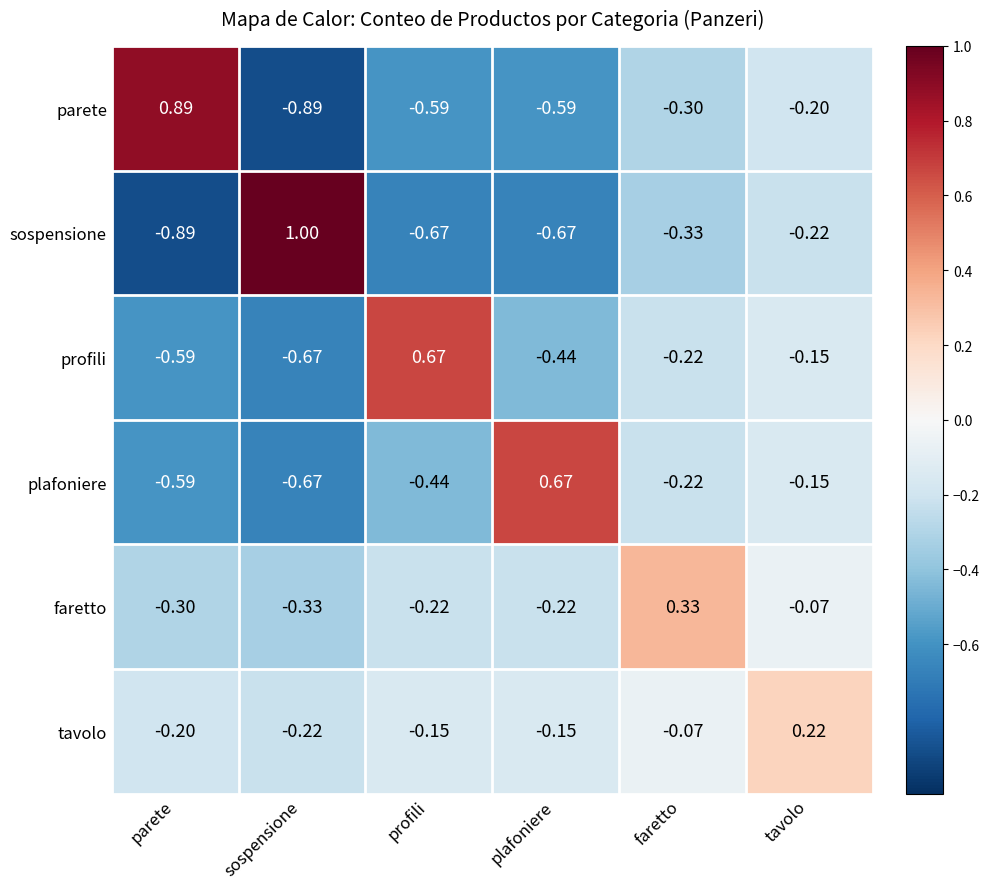

Which series has the widest spread of values?

sospensione